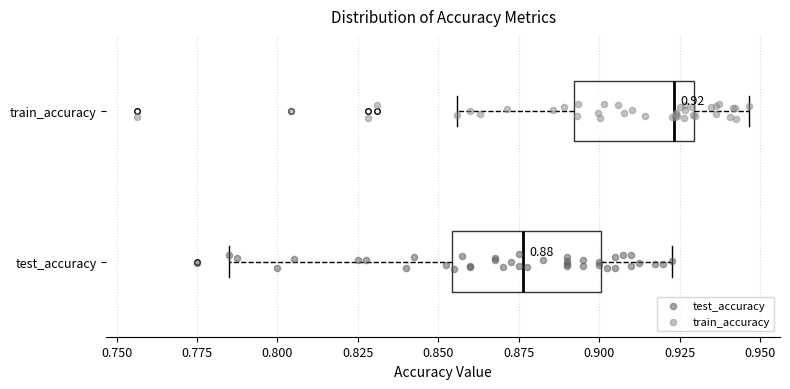

Comparing the boxes themselves (not the whiskers), which one is the widest?

test_accuracy